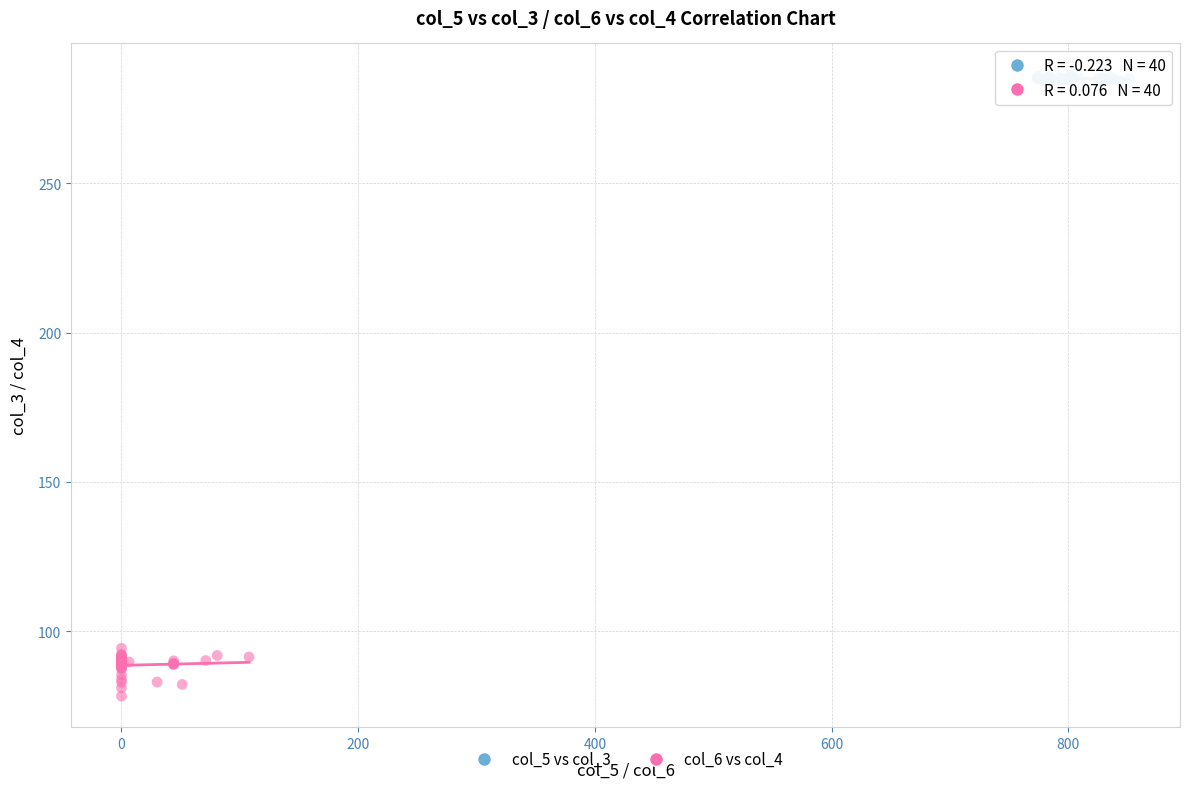

Which series reaches the minimum Y coordinate?

col_6 vs col_4